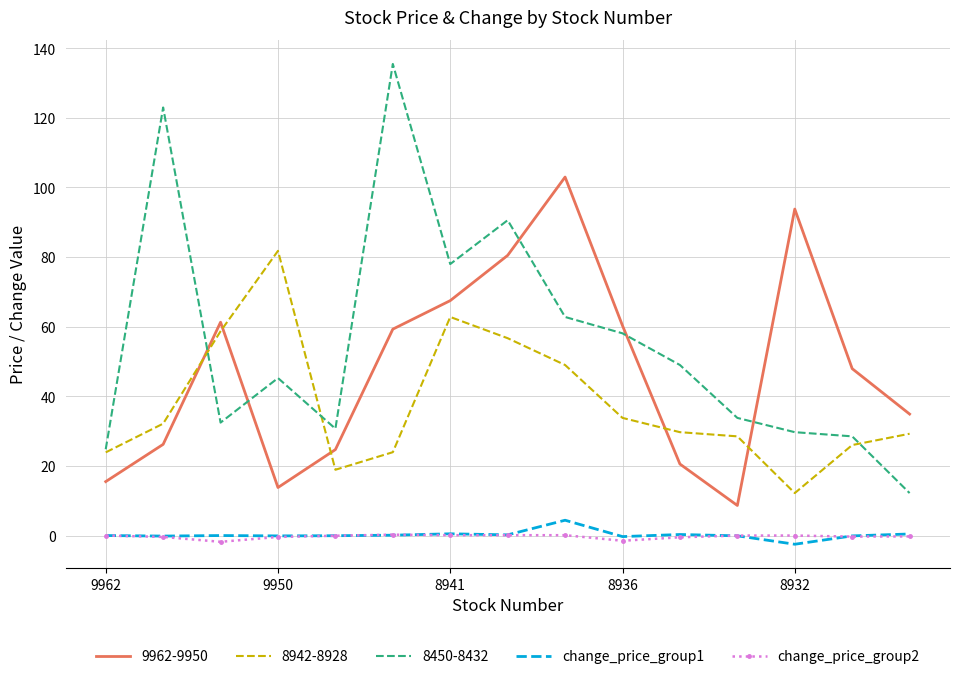

Which series has the largest total across all categories?

8450-8432